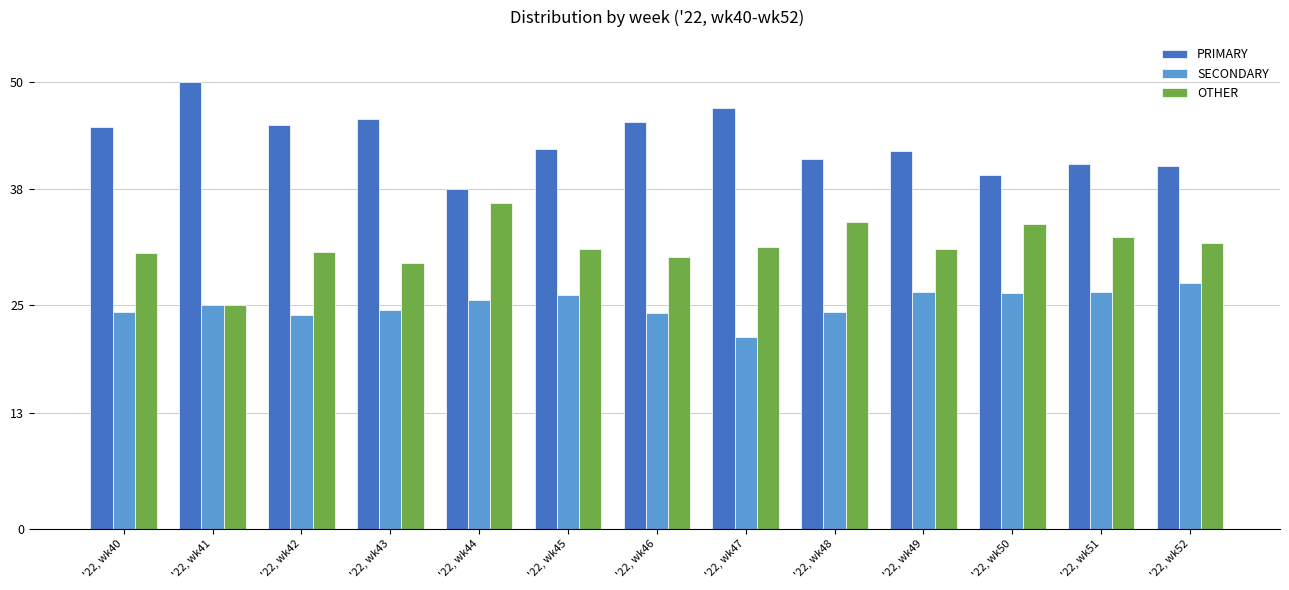

The value of PRIMARY at '22, wk40 is 77.7. True or false?

False